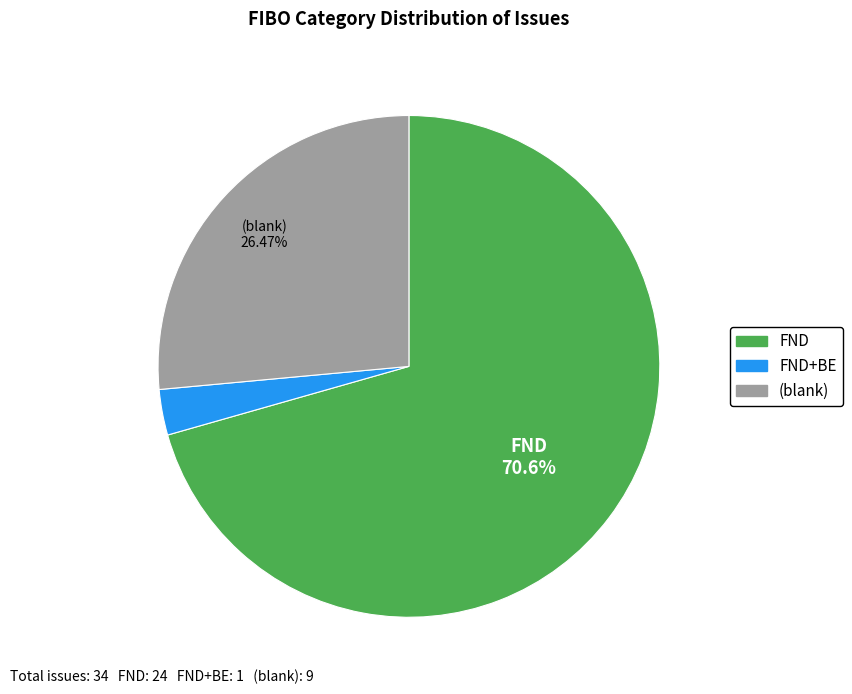

Is there a majority slice in this chart?

Yes